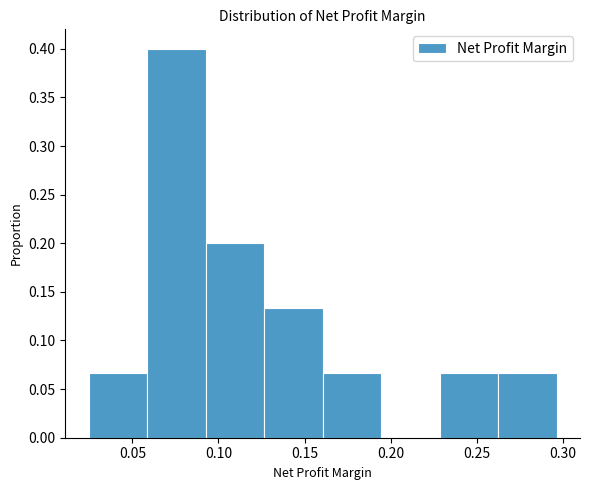

Reading left to right, list every bar in this chart as the range it spans on the x-axis followed by its height. Neither the bar edges nor the heights are printed on the chart, so give them approximately, as read against the axes.

0.025 to 0.060: 0.065
0.060 to 0.095: 0.400
0.095 to 0.125: 0.200
0.125 to 0.160: 0.135
0.160 to 0.195: 0.065
0.195 to 0.230: 0
0.230 to 0.260: 0.065
0.260 to 0.295: 0.065